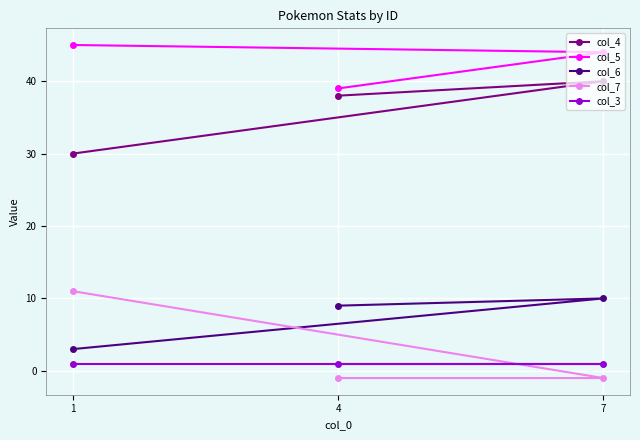

Which series has the largest range (max minus min)?

col_7